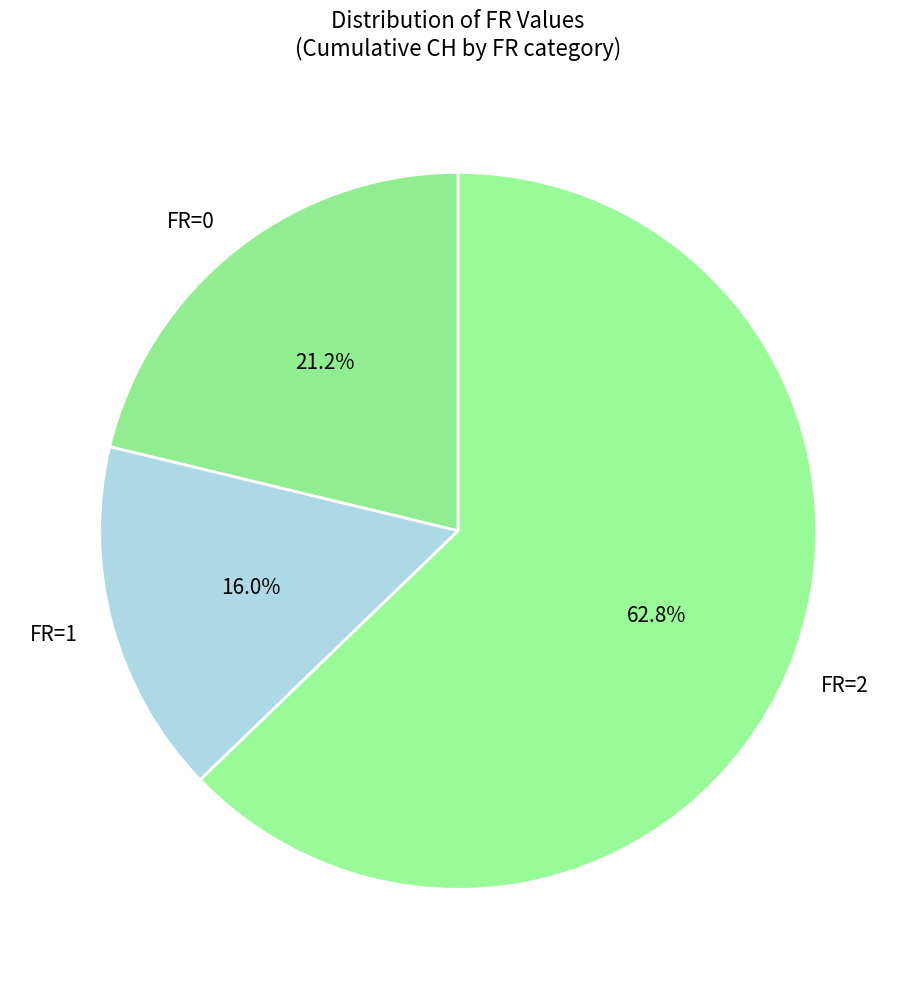

Between FR=2 and FR=1, which is larger?

FR=2